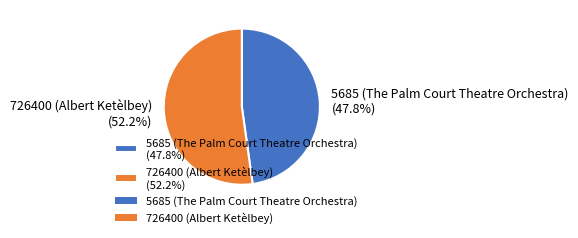

Between 726400 (Albert Ketèlbey) and 5685 (The Palm Court Theatre Orchestra), which is larger?

726400 (Albert Ketèlbey)